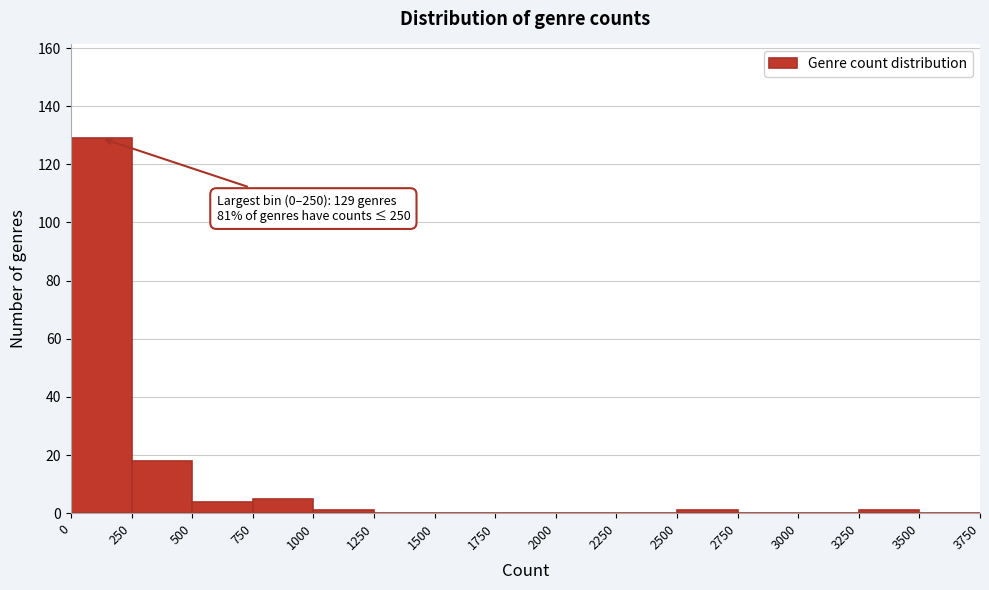

Over which range of the x-axis is the bar tallest?

0 to 250